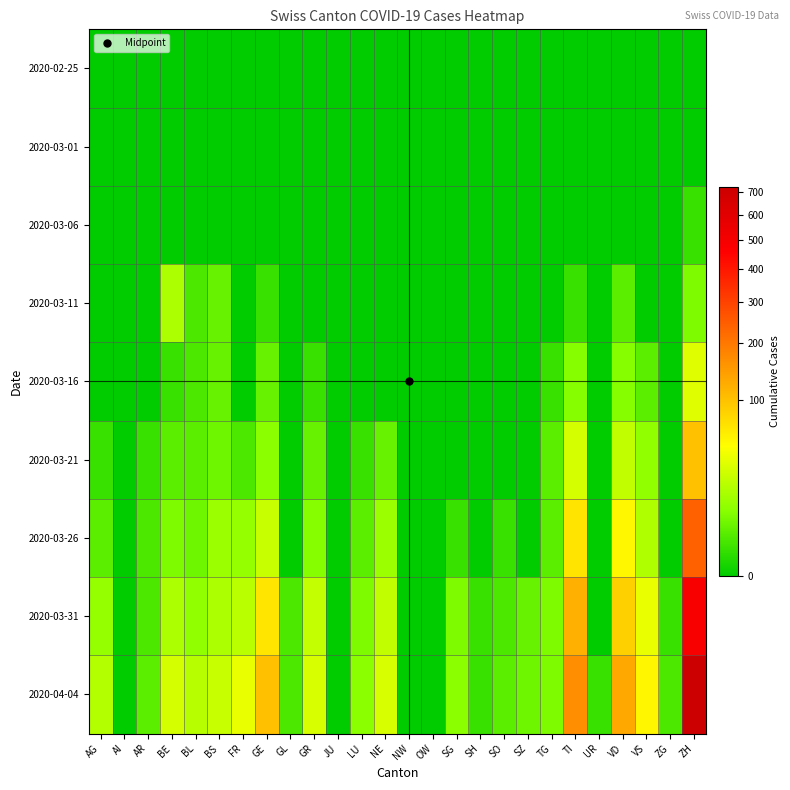

List the series in order of their peak value, highest first.

2020-04-04, 2020-03-31, 2020-03-26, 2020-03-21, 2020-03-16, 2020-03-11, 2020-03-06, 2020-02-25, 2020-03-01